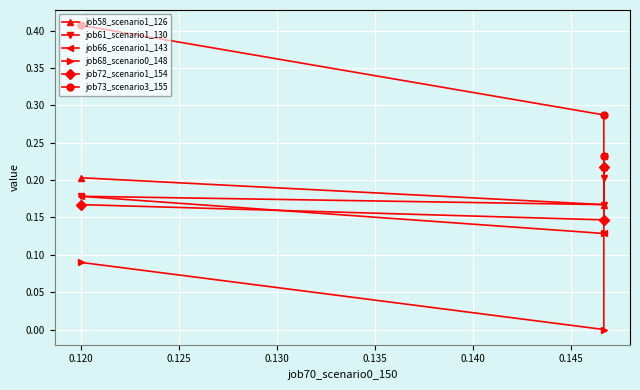

Which series has the widest spread of values?

job73_scenario3_155